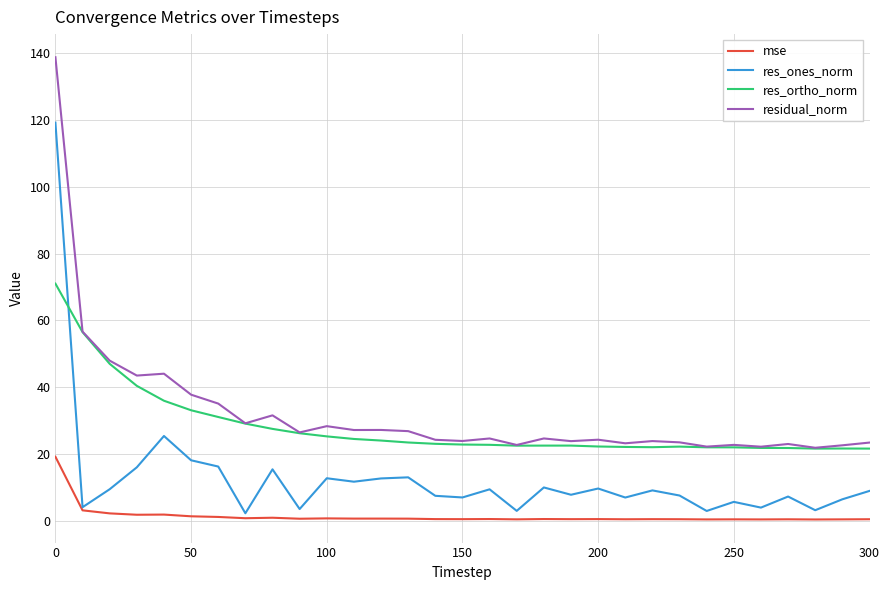

Which series has the largest total across all categories?

residual_norm